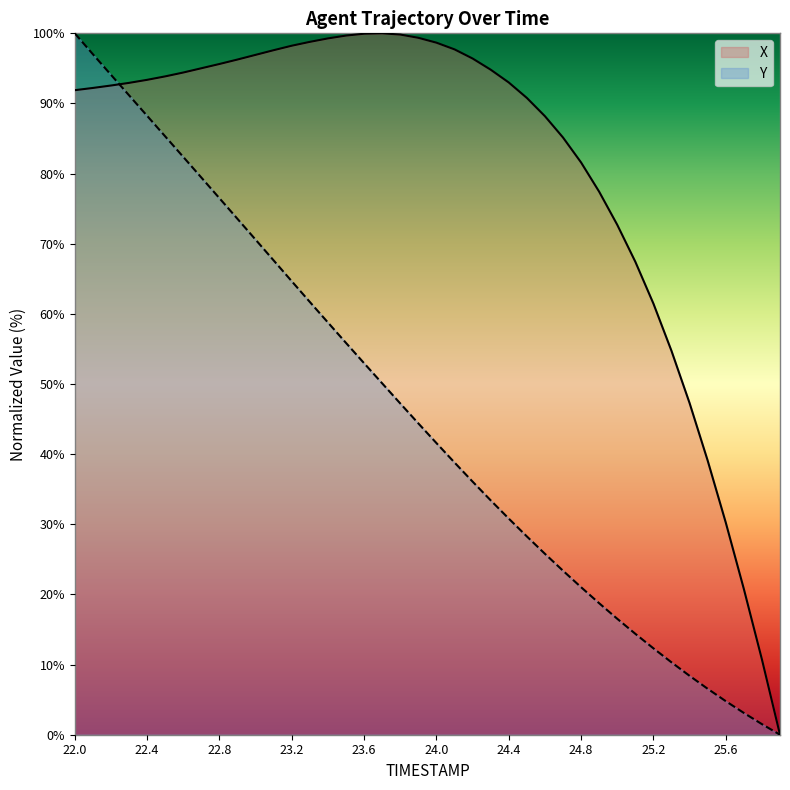

True or false: Y has more than 2 points higher than both neighbors.

False